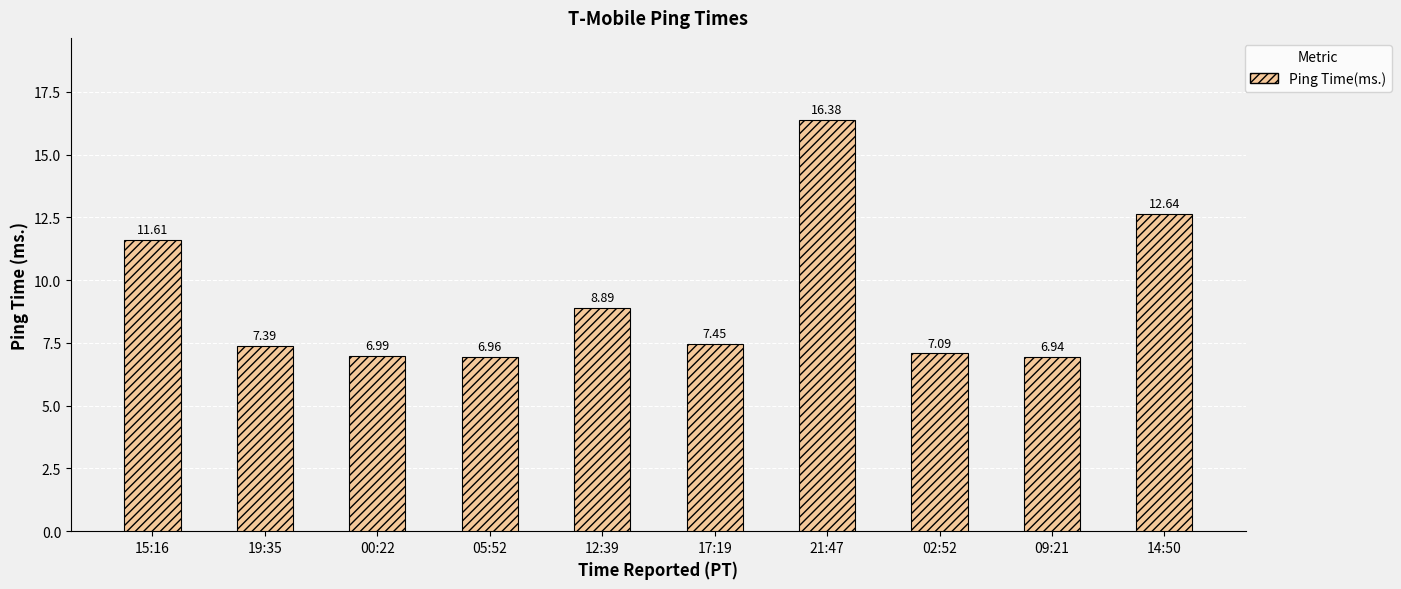

Rank the categories by value from lowest to highest.

09:21, 05:52, 00:22, 02:52, 19:35, 17:19, 12:39, 15:16, 14:50, 21:47